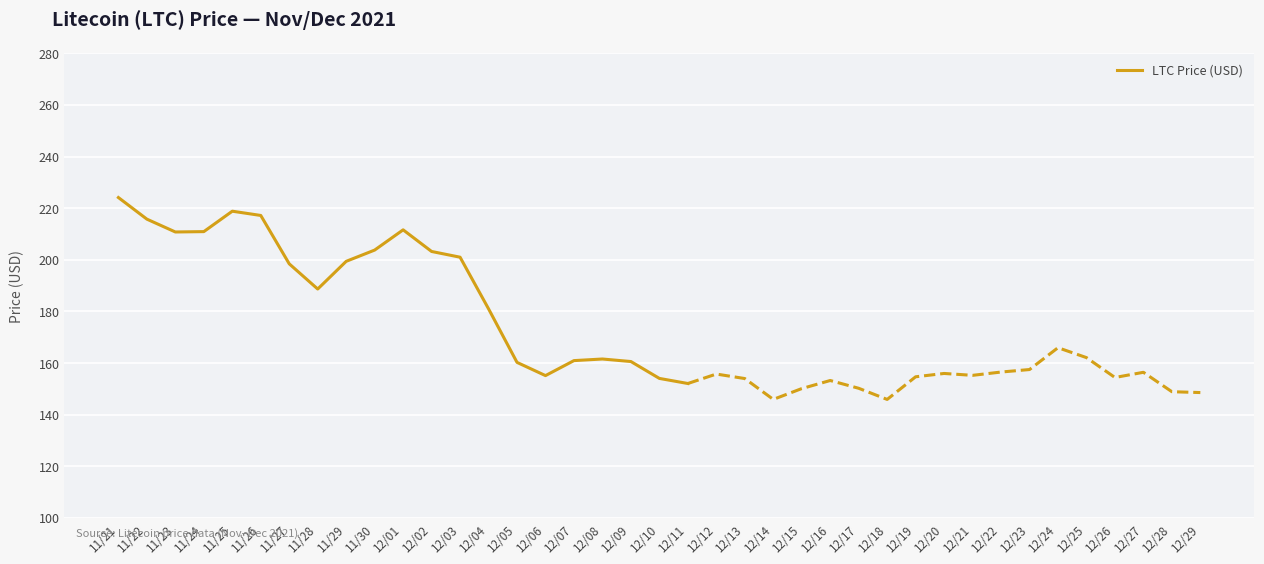

Reading right to left, list all the values displayed in this chart.

152.1	154.1	160.6	161.6	160.9	155.1	160.3	181.0	201.0	203.2	211.6	203.8	199.4	188.7	198.4	217.2	218.8	210.9	210.8	215.8	224.1